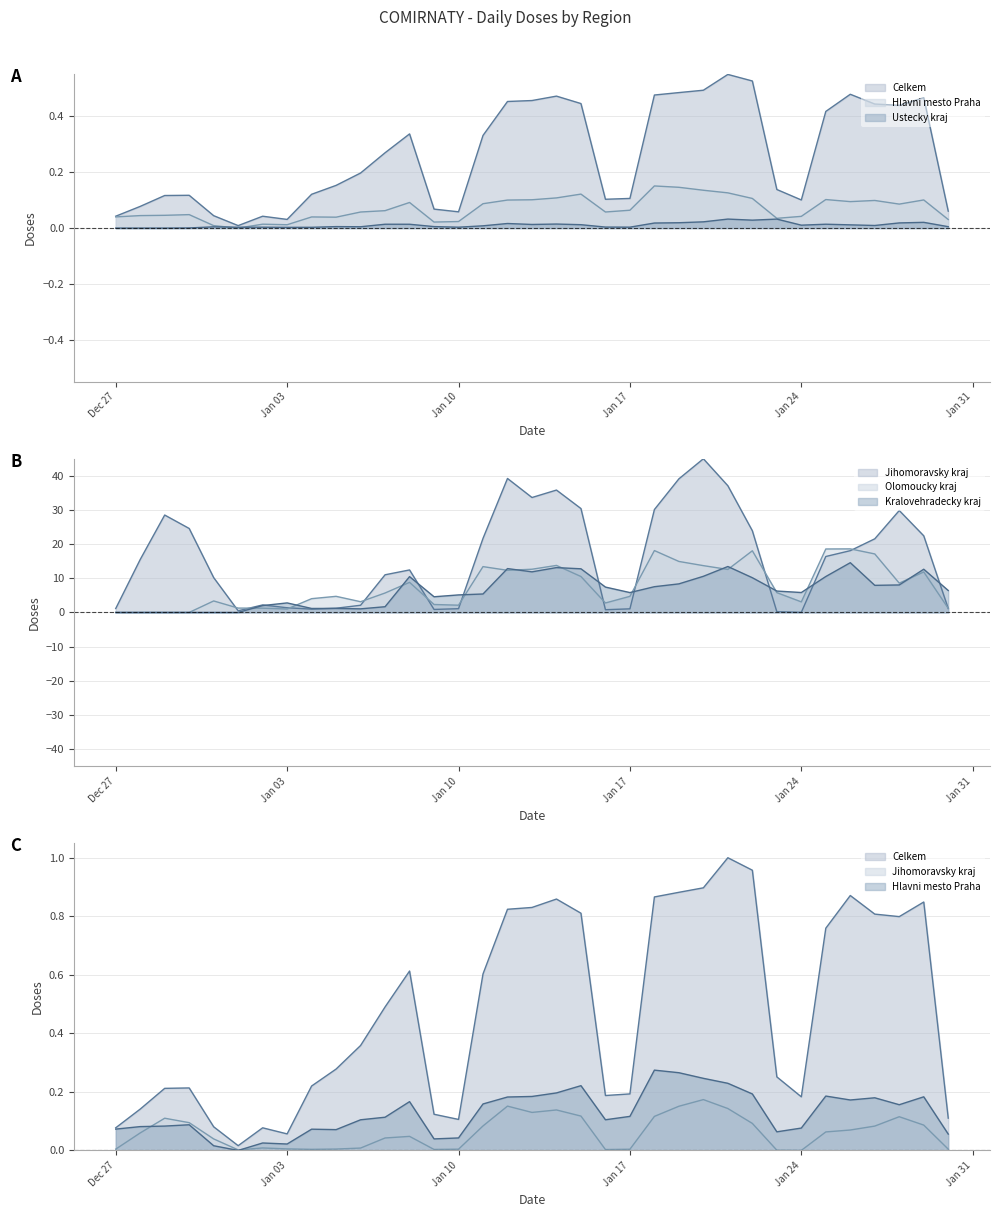

What is the highest value of the Hlavni mesto Praha series?

0.3